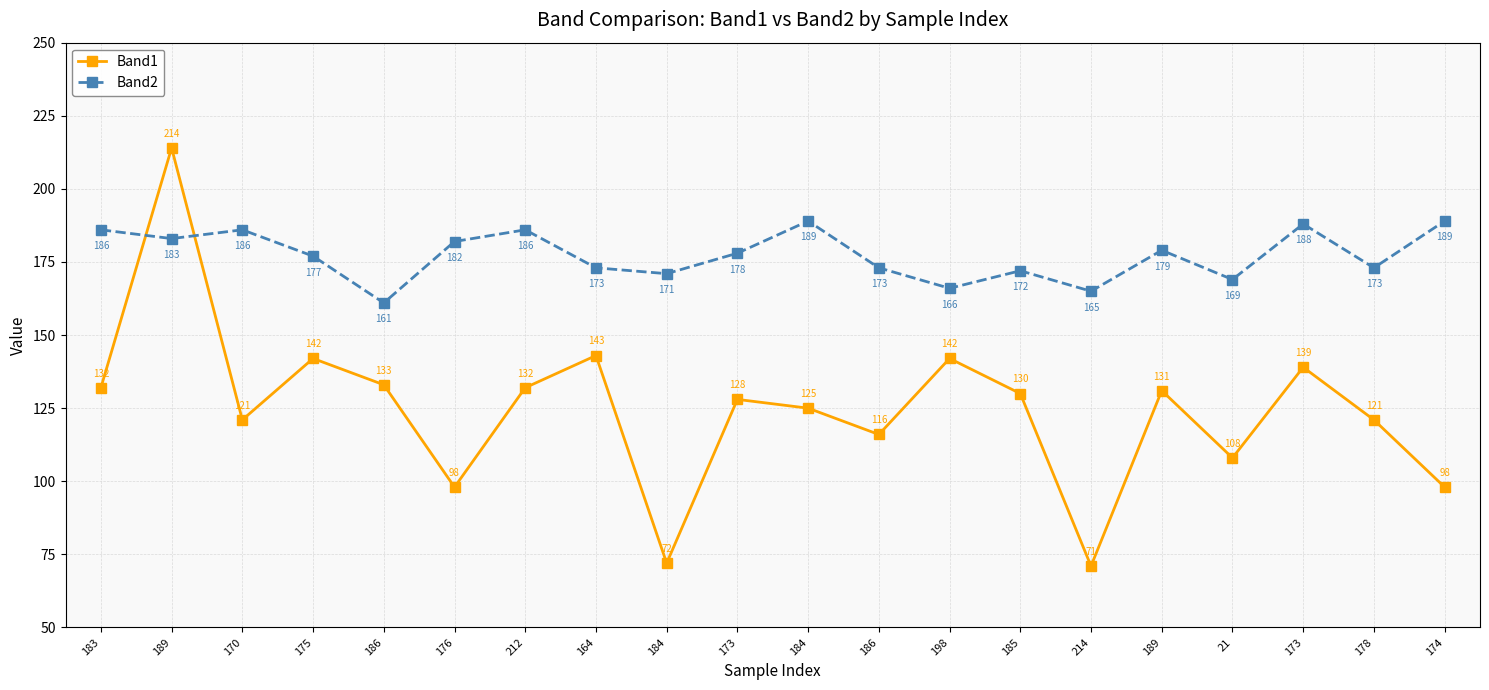

Is this an area chart (filled region under the line)?

No